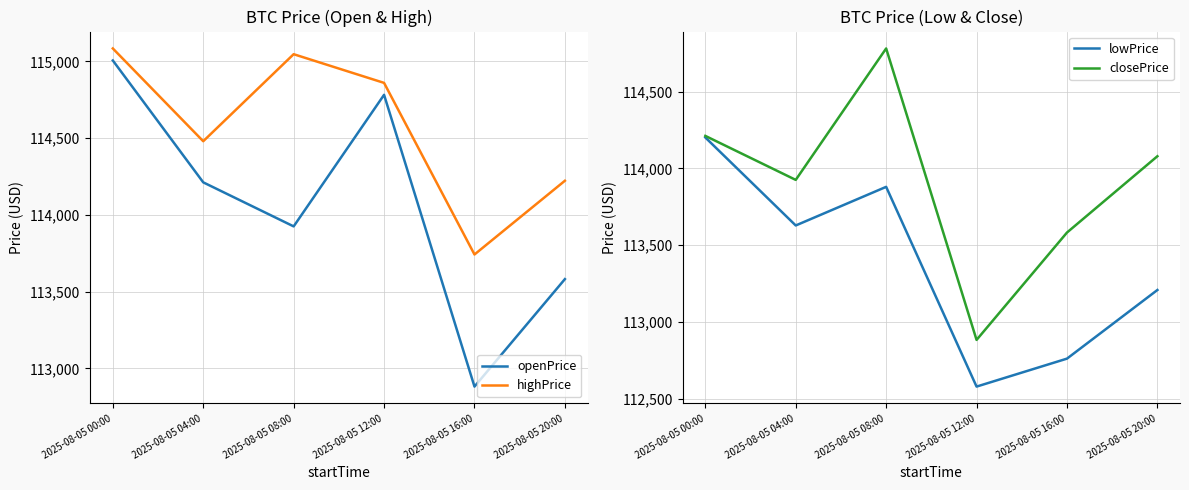

How many lines are shown in the chart?

4